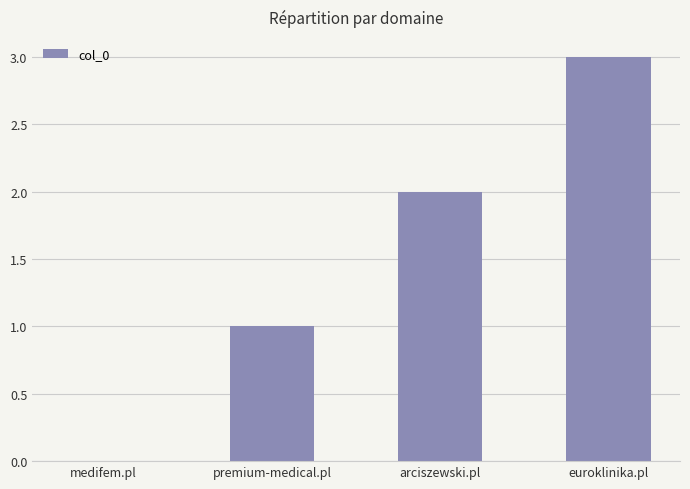

What is the sum of all values?

6